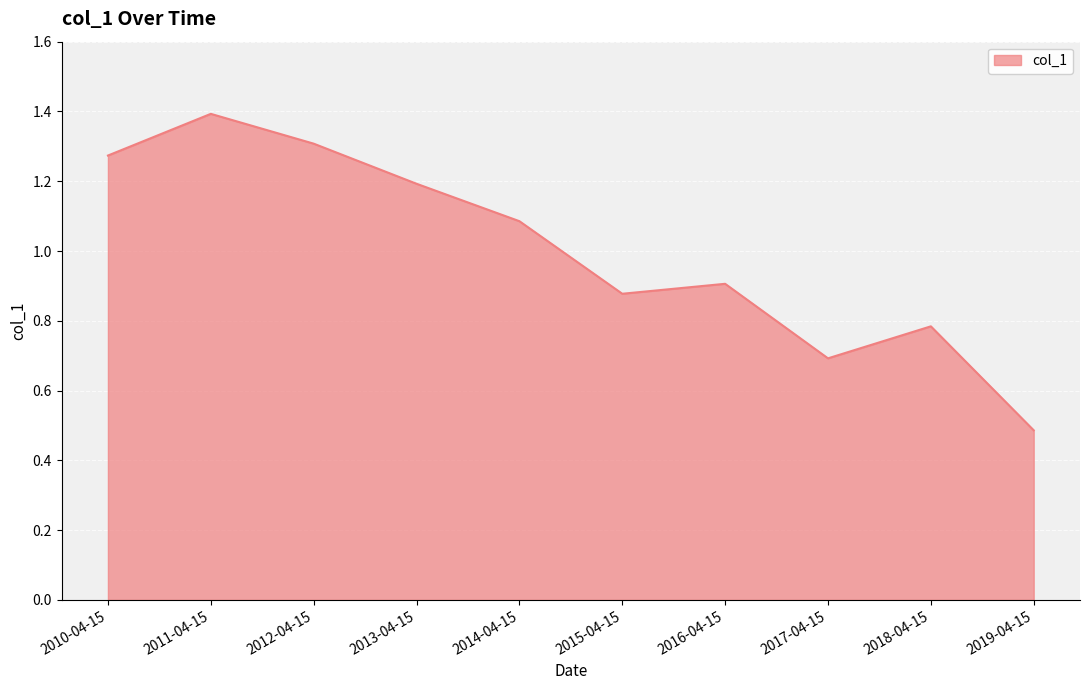

True or false: the data shows 0.9 at 2015-04-15.

True